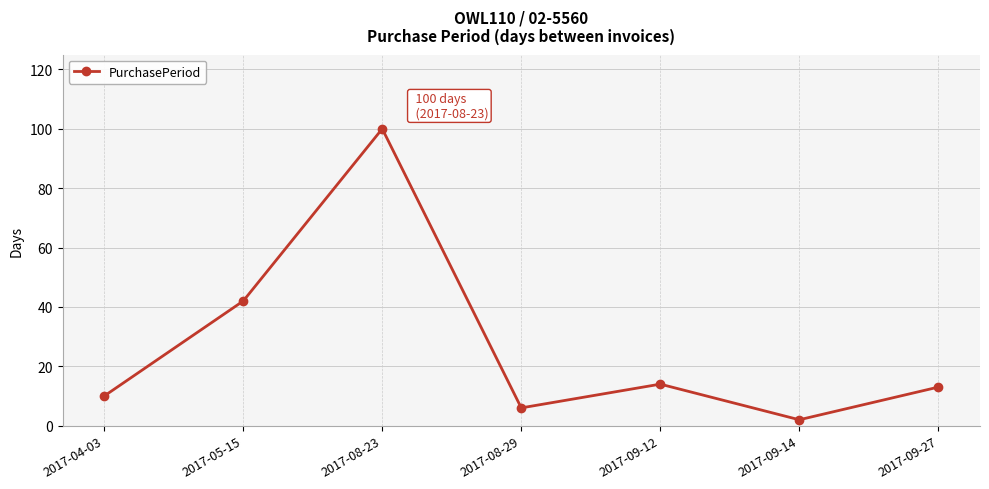

At which label does the data first exceed 13?

2017-05-15